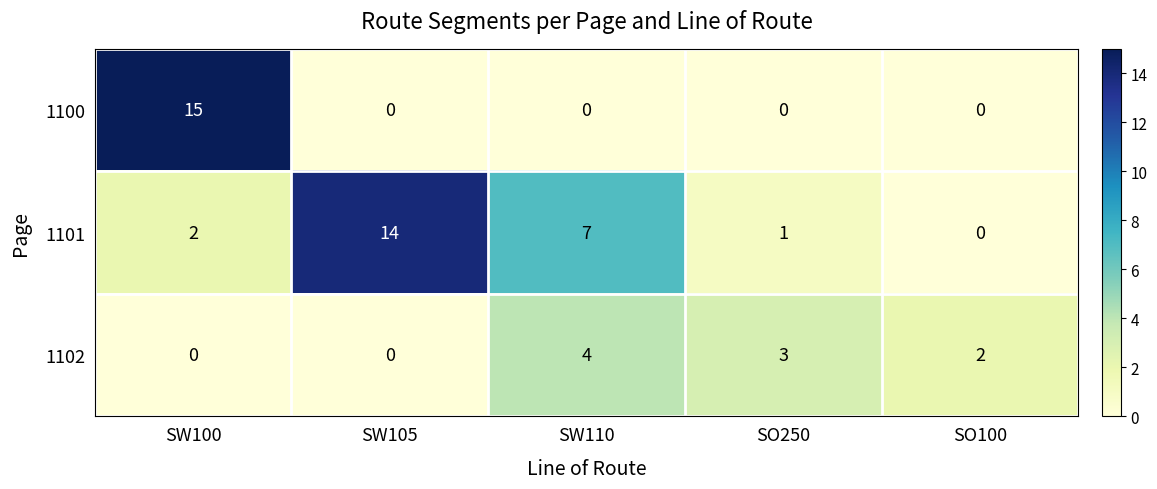

Which series has the largest total across all categories?

1101